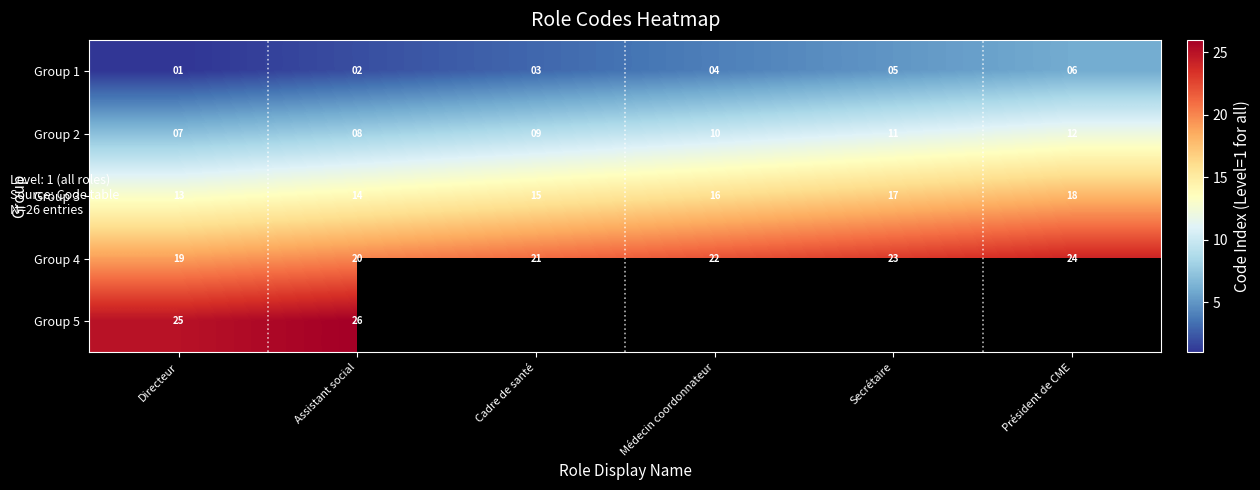

List the labels in order of Group 3 value, largest first.

Président de CME, Secrétaire, Médecin coordonnateur, Cadre de santé, Assistant social, Directeur